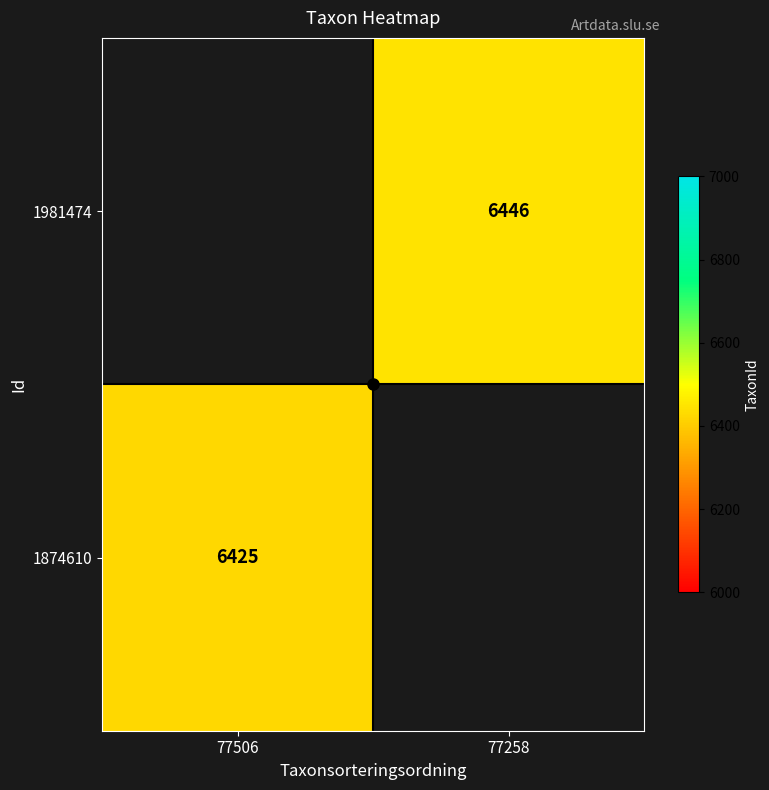

What is the approximate value of 1981474 at 77258?

6446.0